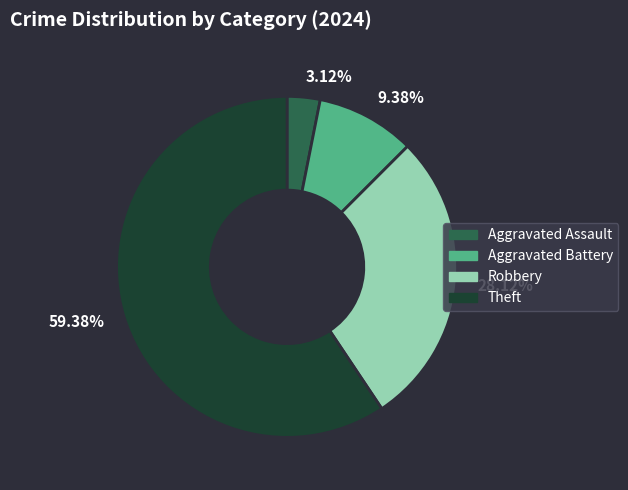

Between Aggravated Battery and Aggravated Assault, which is larger?

Aggravated Battery